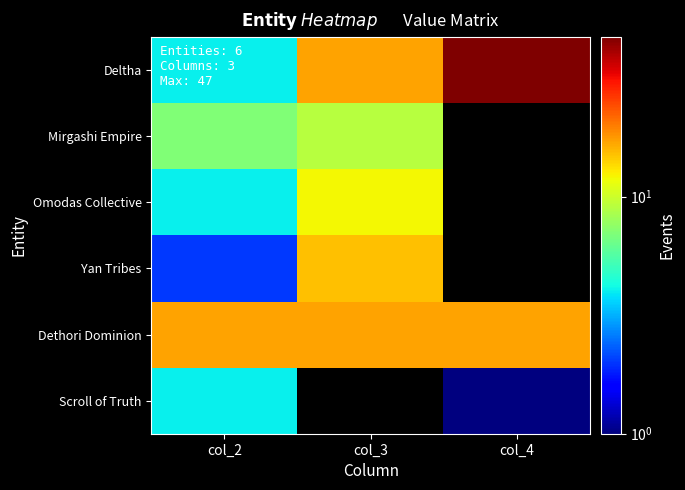

Reading left to right, list all the values displayed in this chart.

Deltha: col_2=4	col_3=17	col_4=47
Mirgashi Empire: col_2=7	col_3=9	col_4=0
Omodas Collective: col_2=4	col_3=12	col_4=0
Yan Tribes: col_2=2	col_3=15	col_4=0
Dethori Dominion: col_2=17	col_3=17	col_4=17
Scroll of Truth: col_2=4	col_3=0	col_4=1